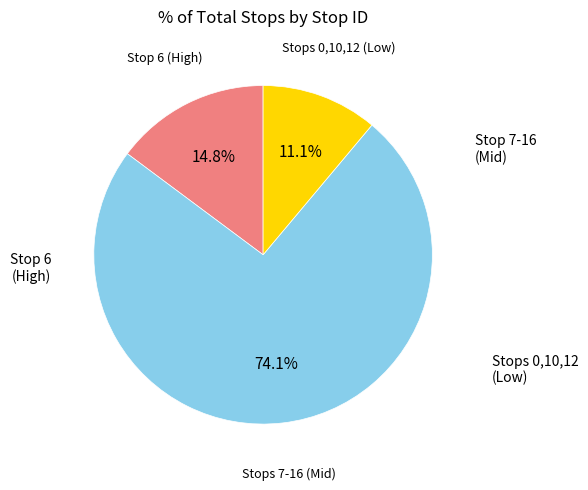

Does any single category account for the majority?

Yes